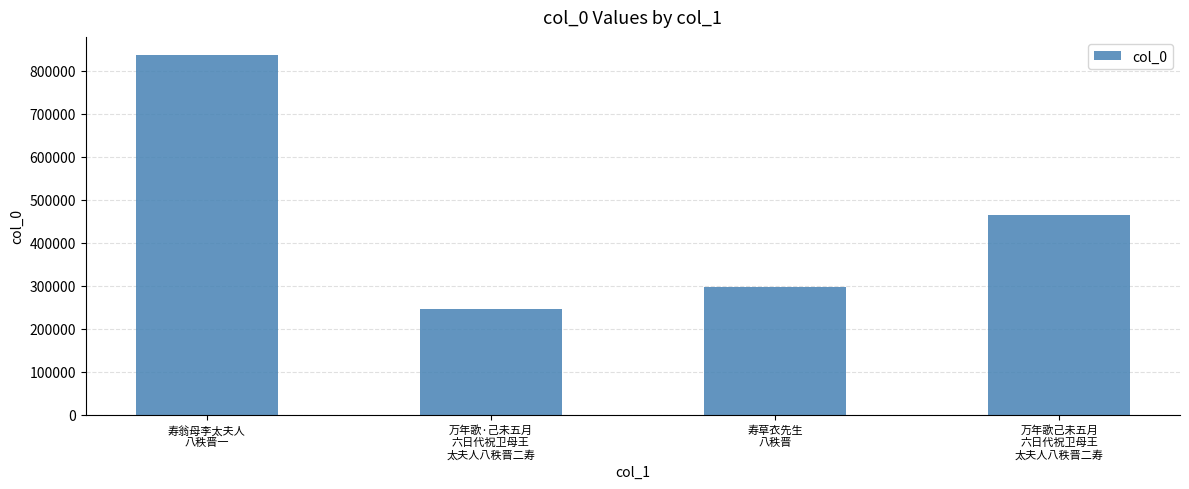

What position from the right is 万年歌己未五月
六日代祝卫母王
太夫人八秩晋二寿?

1